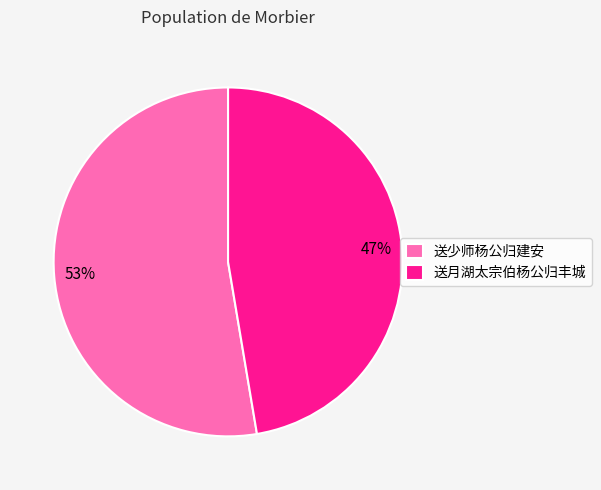

Which slice represents more than half of the pie?

送少师杨公归建安